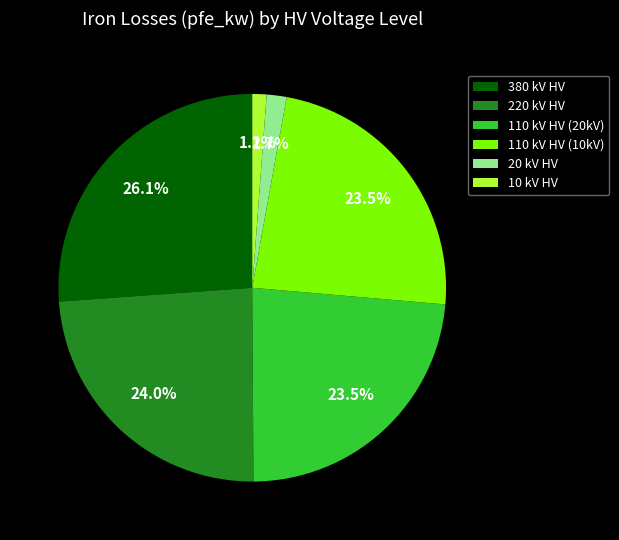

Combined, do 220 kV HV and 110 kV HV (10kV) account for over 50%?

No